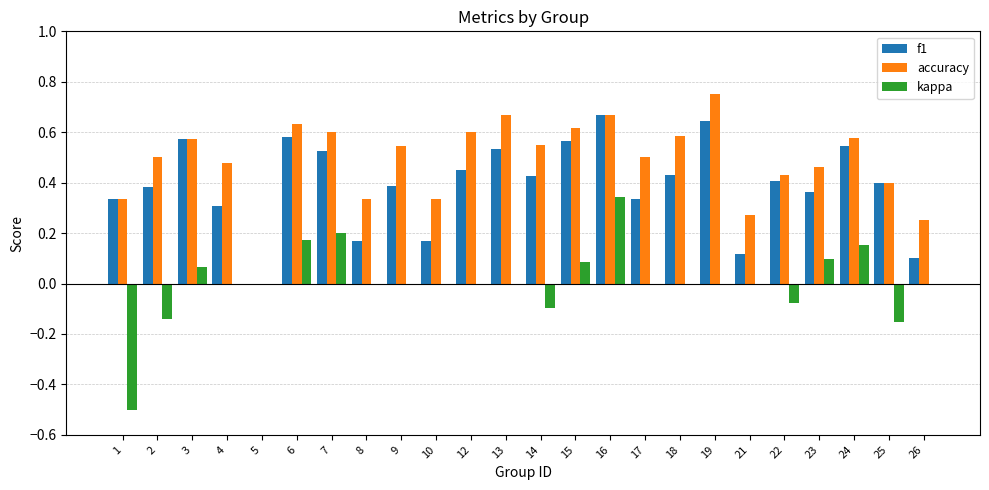

Between 8 and 18, which series saw the biggest shift?

f1